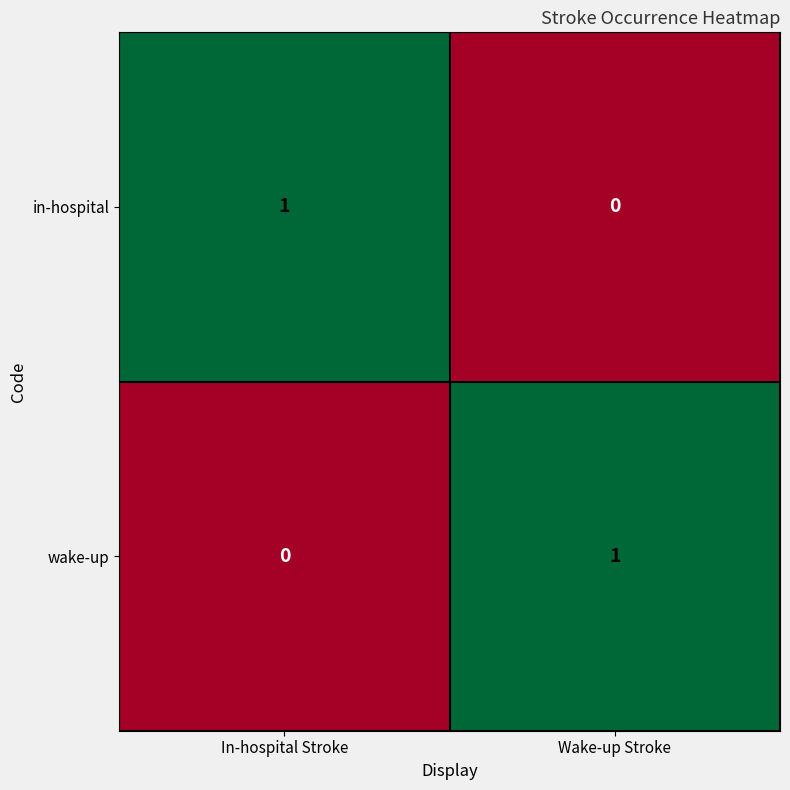

How many series are shown in this chart?

2